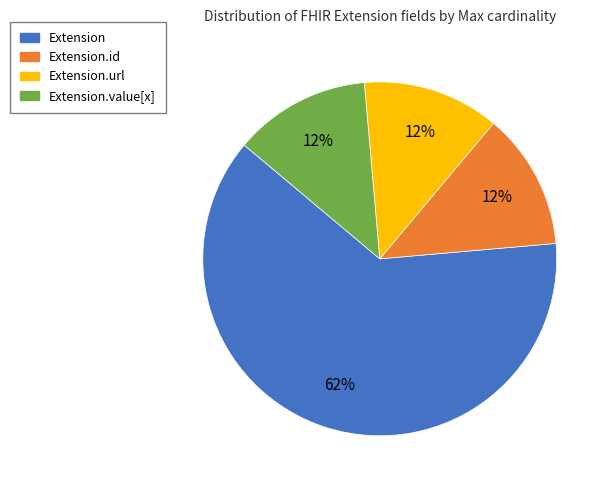

Is there any slice that represents more than half of the pie?

Yes